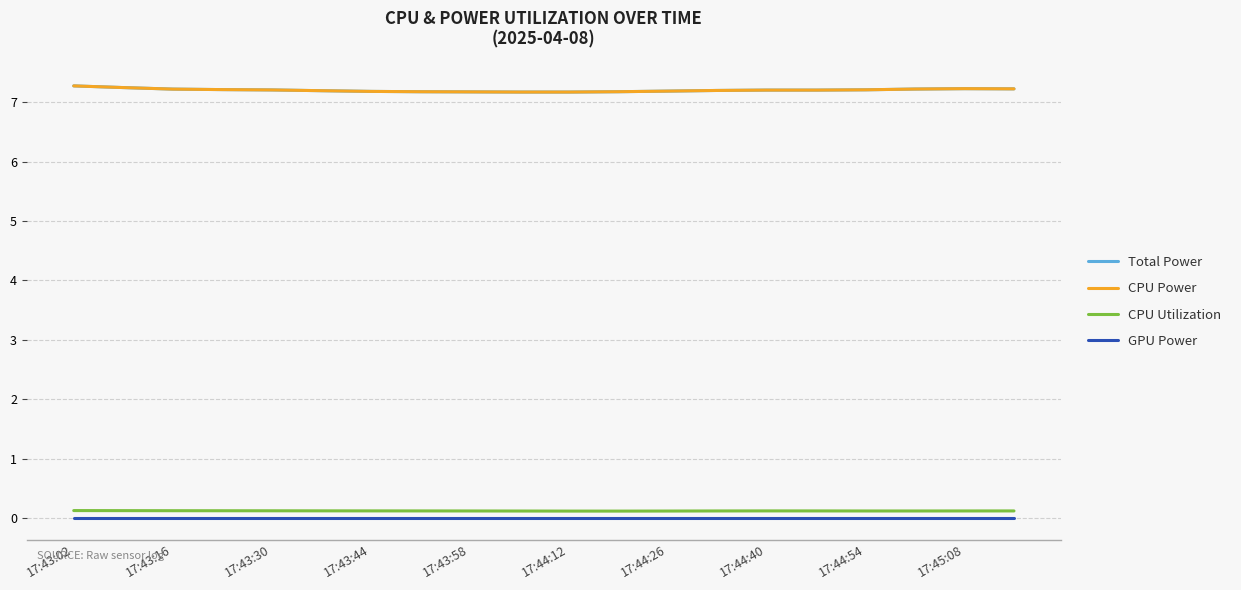

Does the chart display data point markers on the line(s)?

No